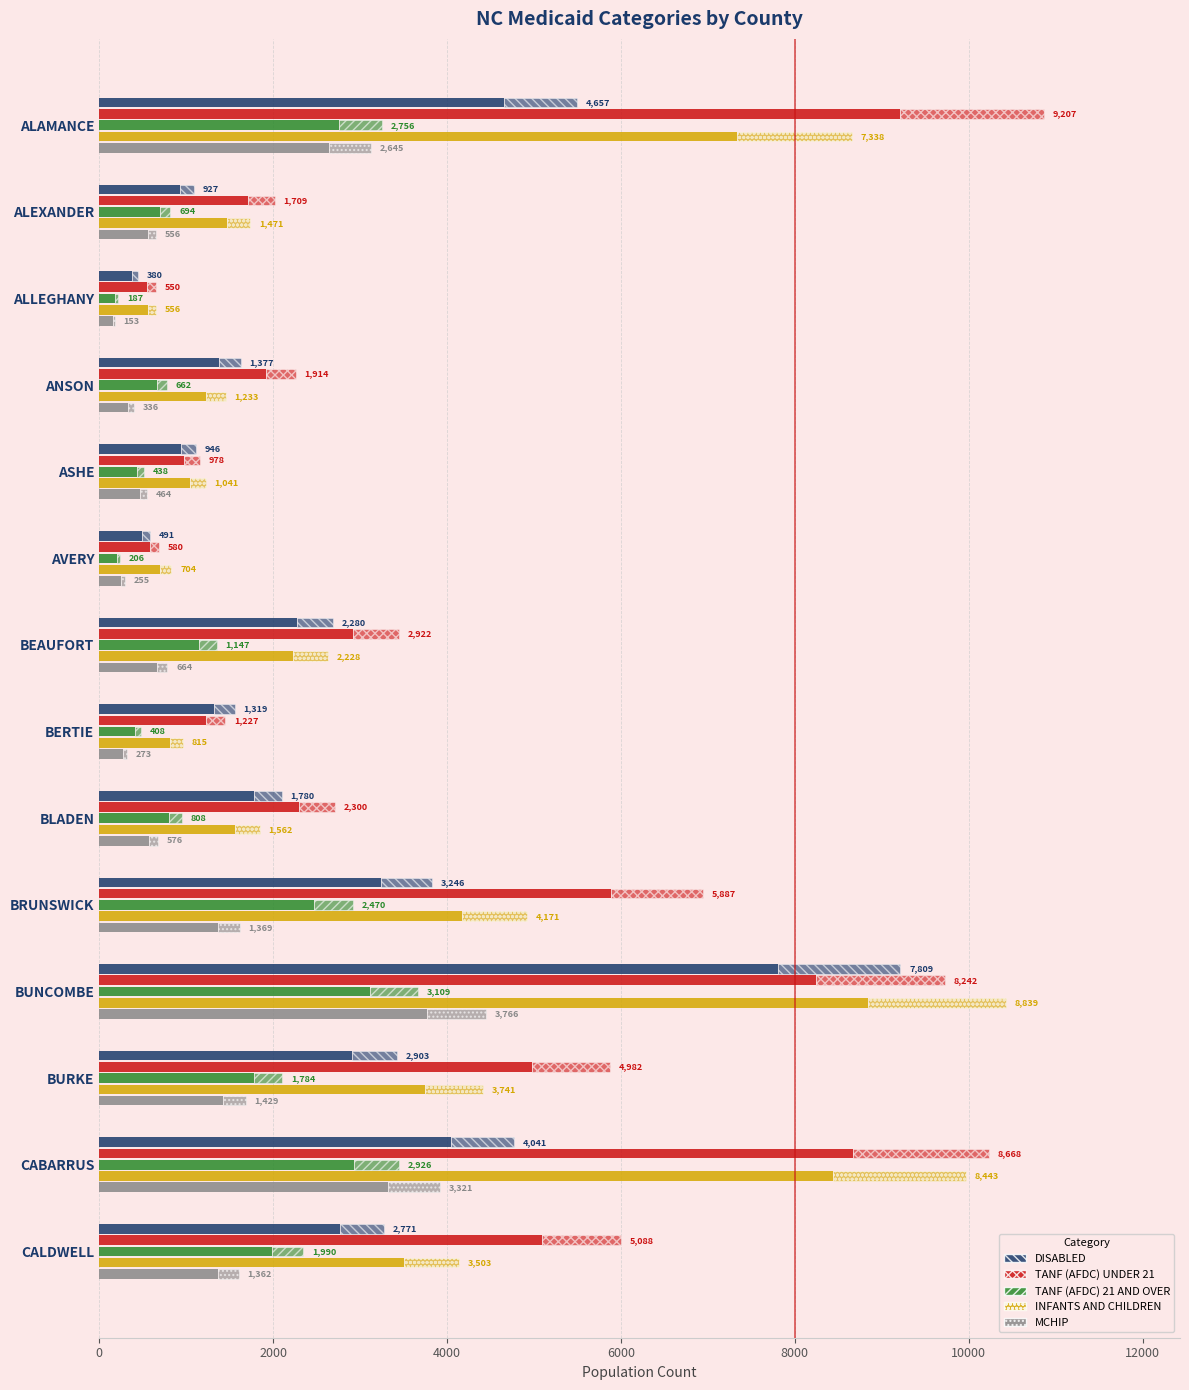

What is the minimum value for INFANTS AND CHILDREN?

556